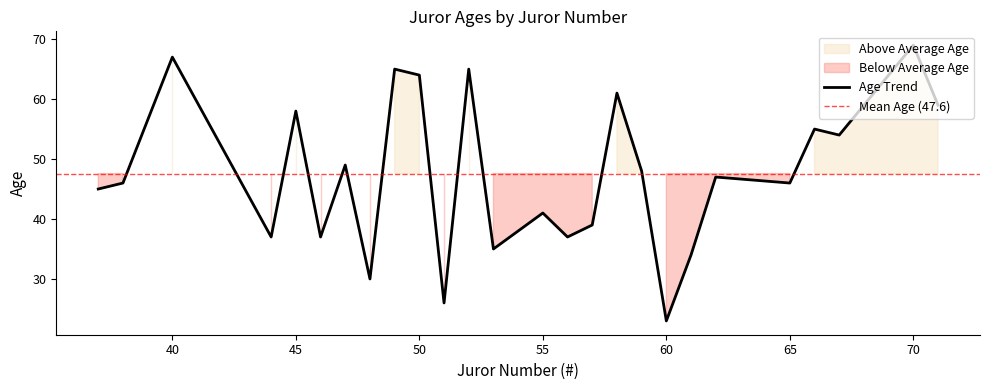

What is the sum of all Age values?

1237